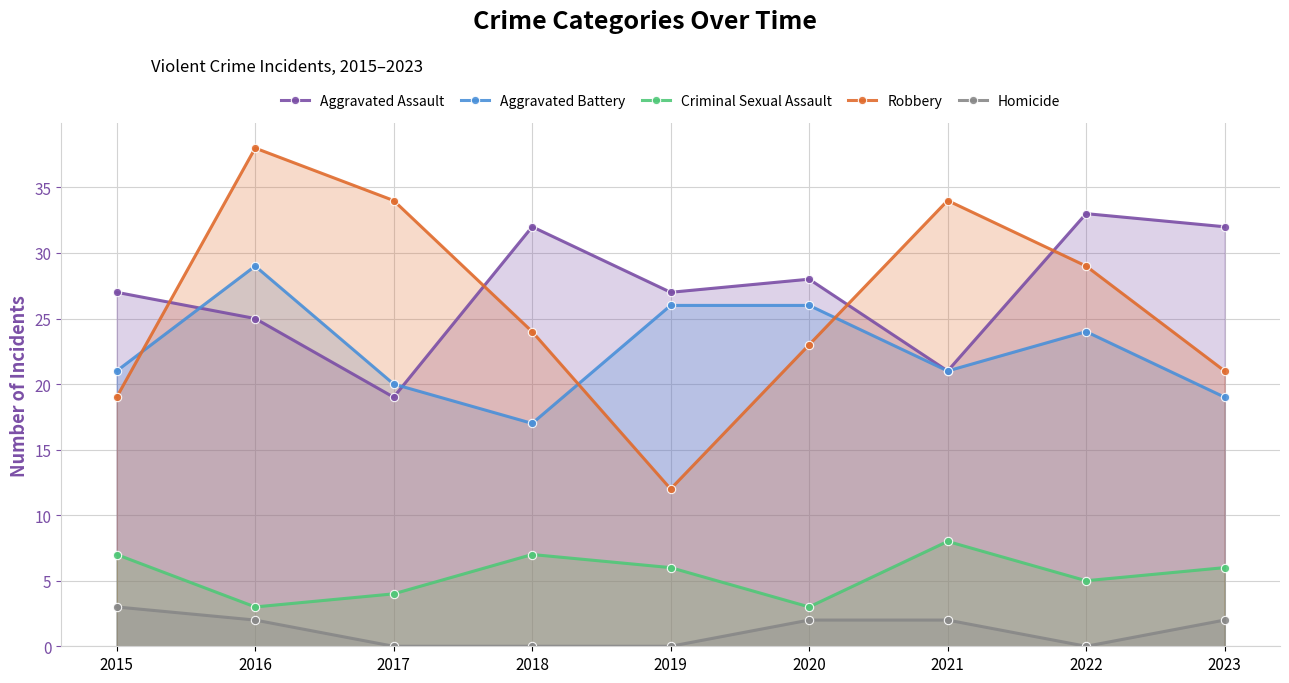

At which label does Aggravated Battery first exceed 21?

2016